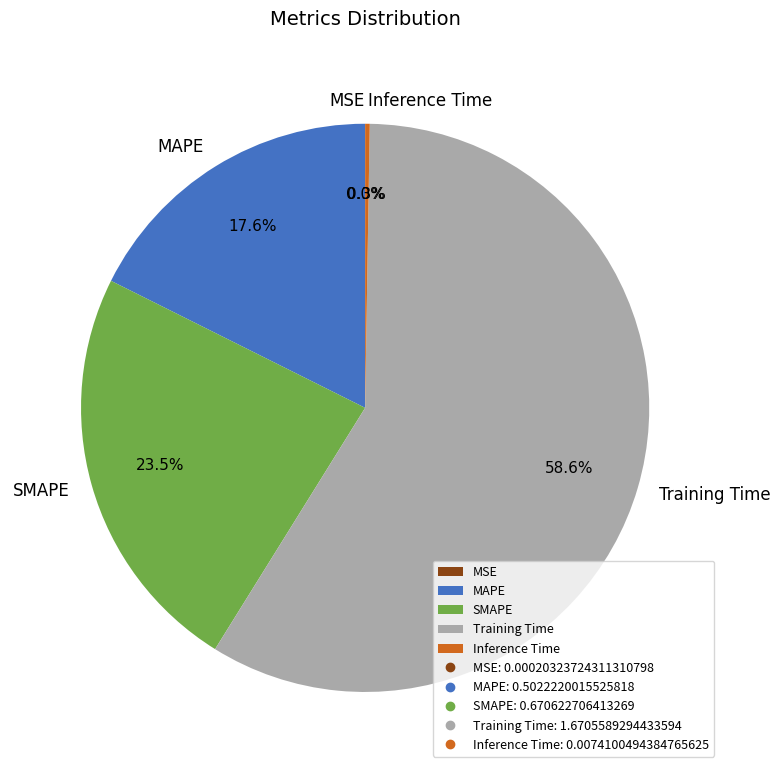

Which slice is the largest?

Training Time